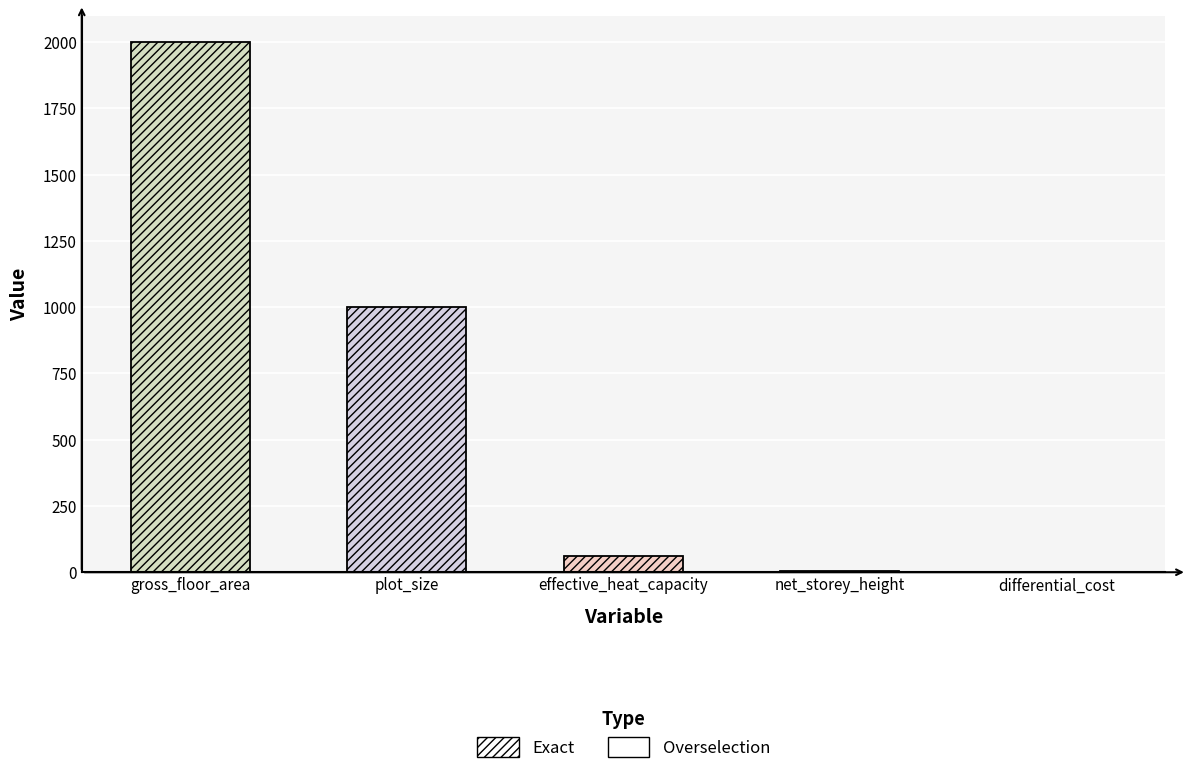

What is the greatest value displayed?

2000.0